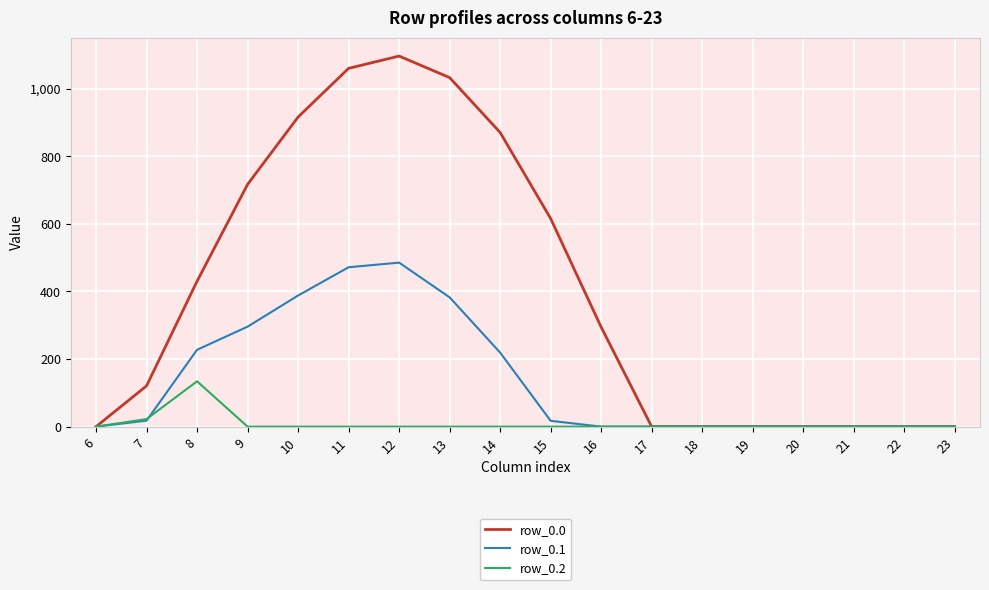

Which series has the largest range (max minus min)?

row_0.0